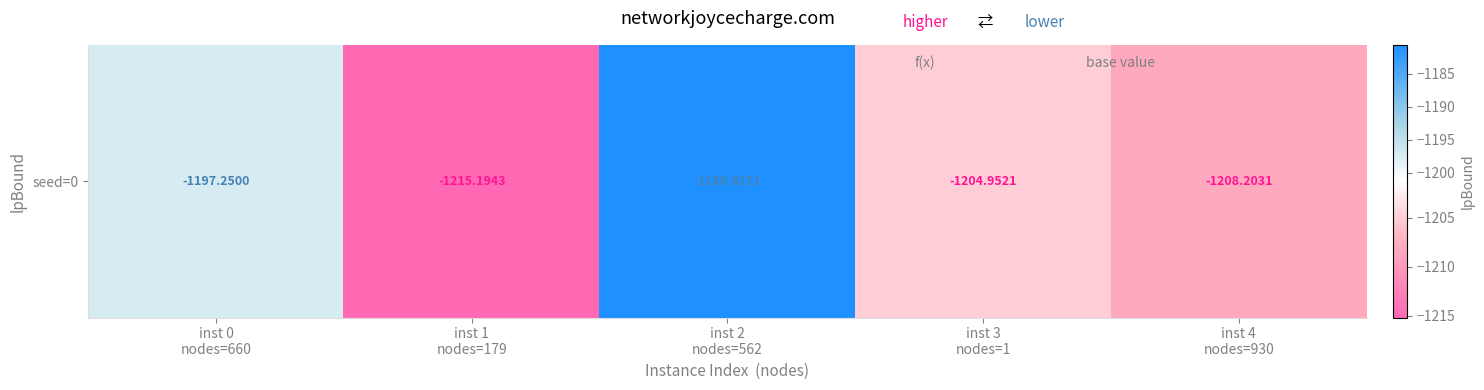

Reading right to left, extract all data points from this chart.

-1208.2	-1205.0	-1180.6	-1215.2	-1197.2